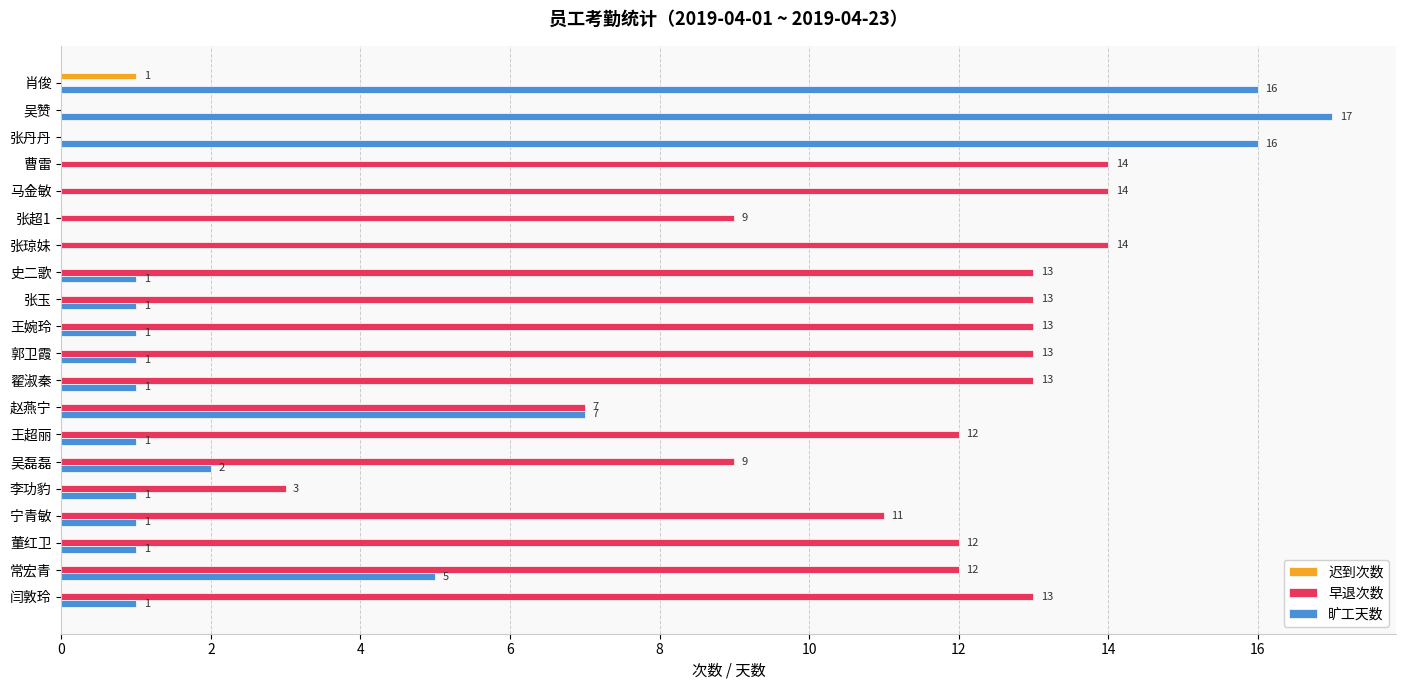

Between 马金敏 and 董红卫, which series saw the biggest shift?

早退次数